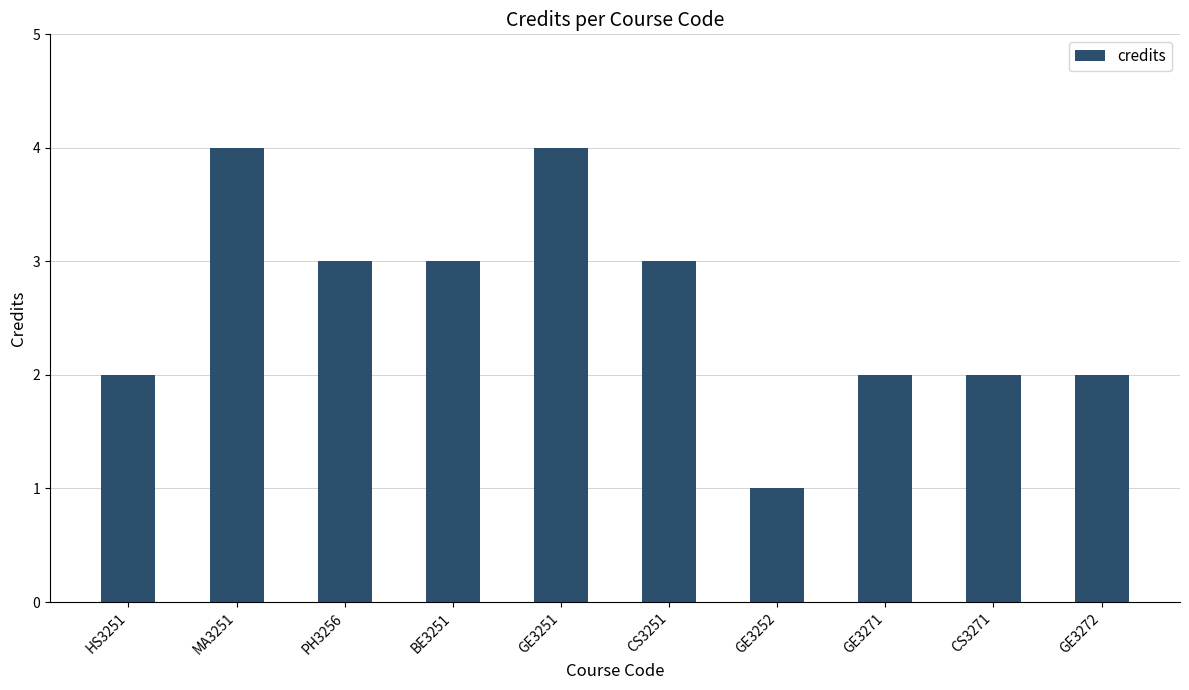

How many data points does each series have?

10